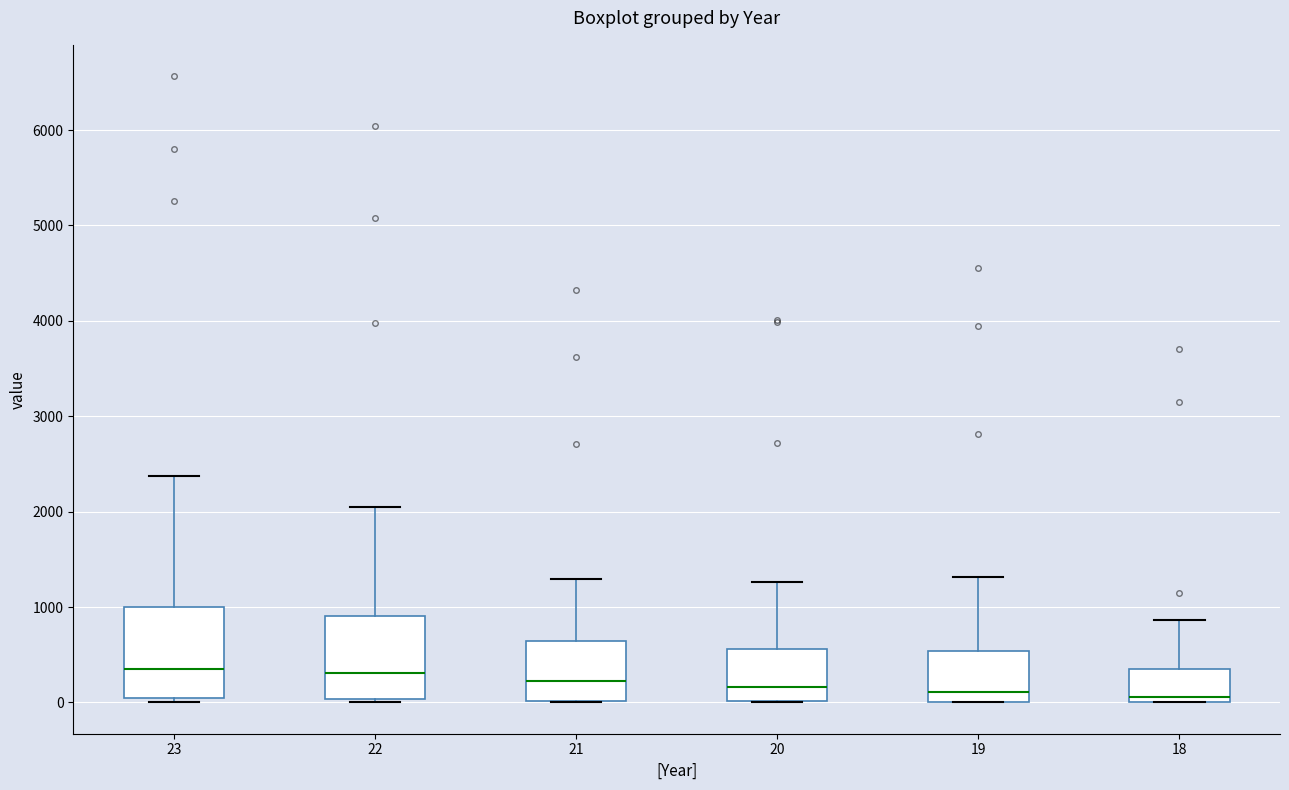

Where does the upper whisker of the box at x = 19 end on the y-axis? The values are not printed on the chart, so give them approximately, as read against the axis.

1300